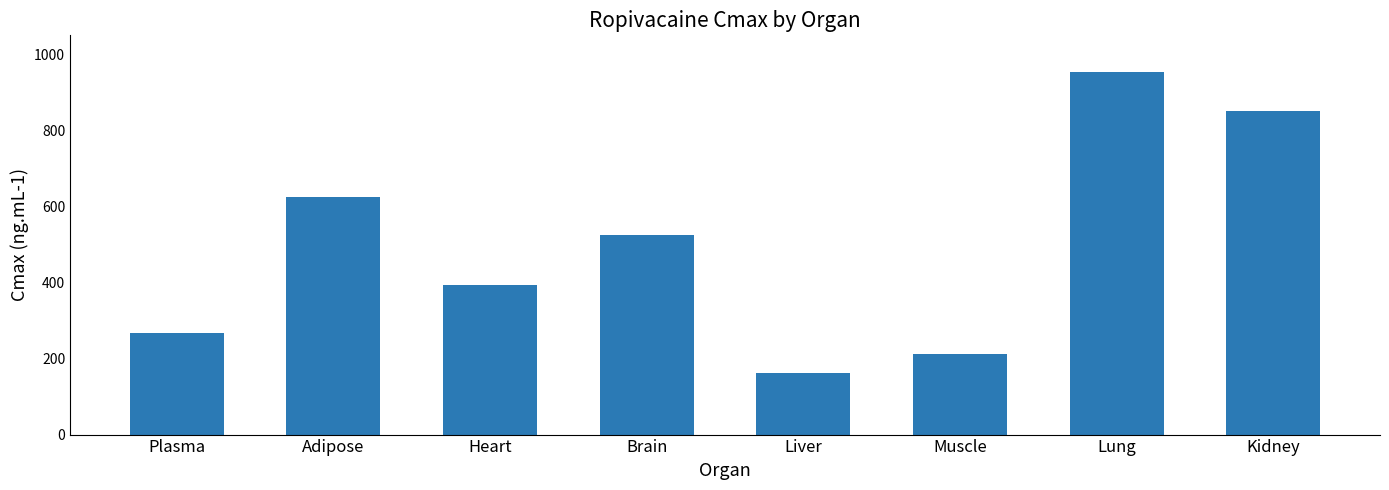

Reading left to right, what are all the values shown in this chart?

268.2	624.3	393.7	523.9	162.2	212.8	954.6	850.3